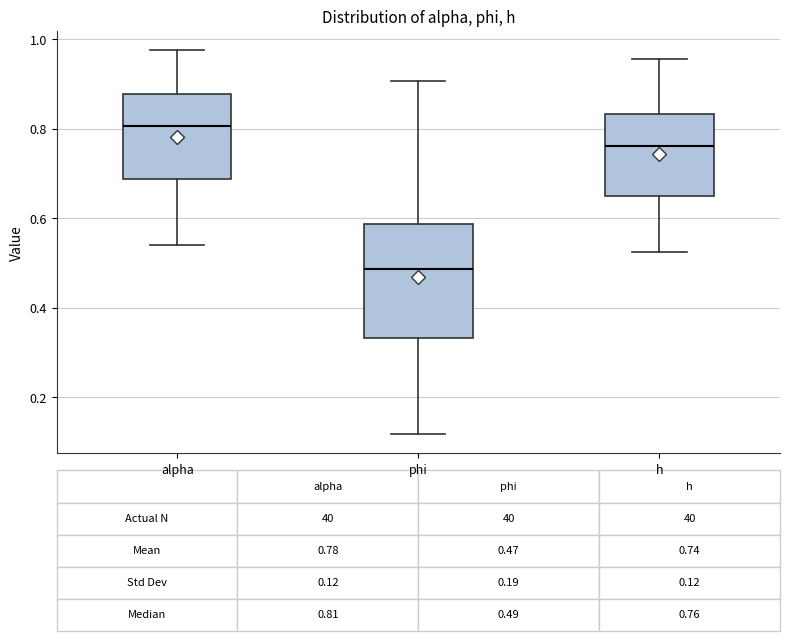

Which box is the tallest, from its lower edge to its upper edge?

phi